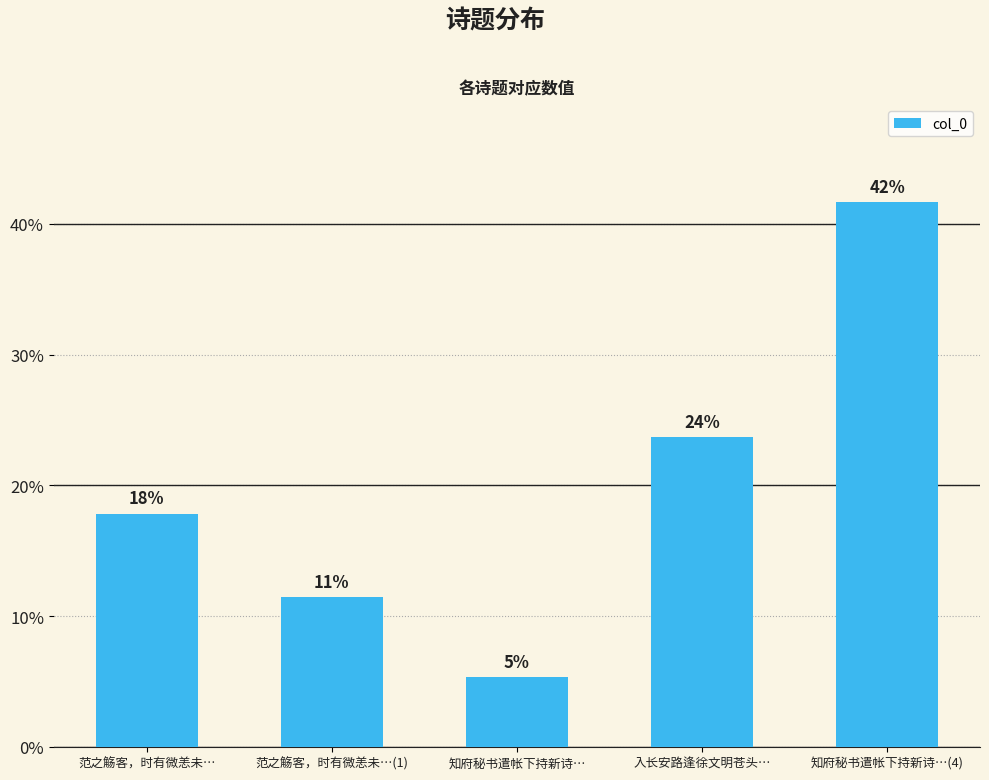

Which category has the highest value across all series?

知府秘书遣帐下持新诗…(4)